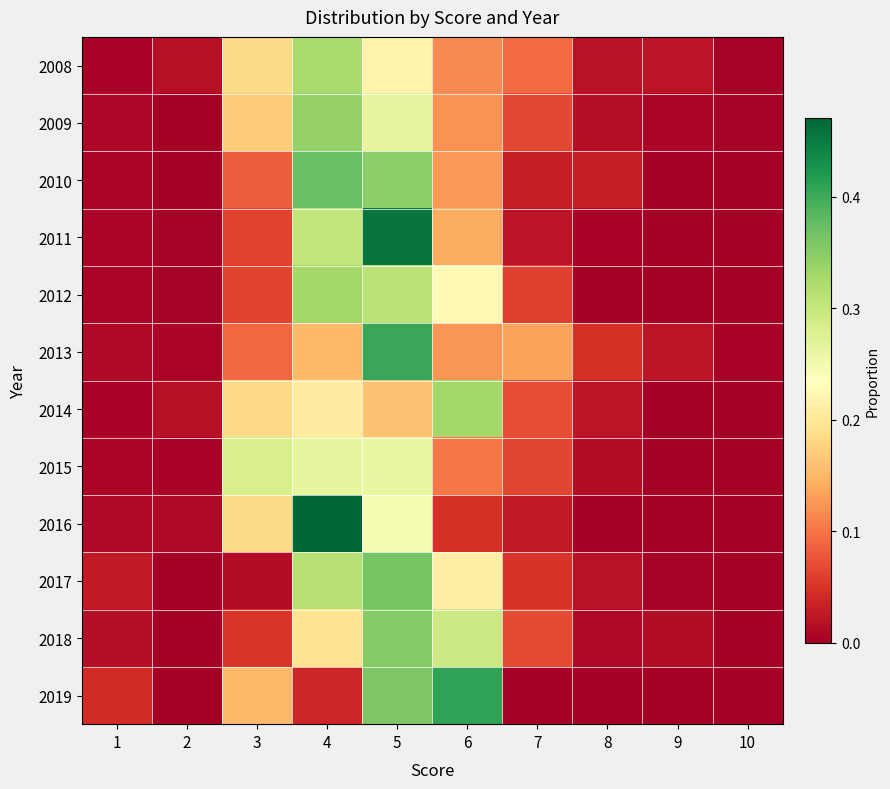

Reading right to left, list all the values displayed in this chart.

2008: 10=0.0	9=0.0	8=0.0	7=0.1	6=0.1	5=0.2	4=0.3	3=0.2	2=0.0	1=0.0
2009: 10=0.0	9=0.0	8=0.0	7=0.1	6=0.1	5=0.3	4=0.3	3=0.2	2=0.0	1=0.0
2010: 10=0.0	9=0.0	8=0.0	7=0.0	6=0.1	5=0.3	4=0.4	3=0.1	2=0.0	1=0.0
2011: 10=0.0	9=0.0	8=0.0	7=0.0	6=0.1	5=0.5	4=0.3	3=0.1	2=0.0	1=0.0
2012: 10=0.0	9=0.0	8=0.0	7=0.1	6=0.2	5=0.3	4=0.3	3=0.1	2=0.0	1=0.0
2013: 10=0.0	9=0.0	8=0.0	7=0.1	6=0.1	5=0.4	4=0.2	3=0.1	2=0.0	1=0.0
2014: 10=0.0	9=0.0	8=0.0	7=0.1	6=0.3	5=0.2	4=0.2	3=0.2	2=0.0	1=0.0
2015: 10=0.0	9=0.0	8=0.0	7=0.1	6=0.1	5=0.3	4=0.3	3=0.3	2=0.0	1=0.0
2016: 10=0.0	9=0.0	8=0.0	7=0.0	6=0.0	5=0.2	4=0.5	3=0.2	2=0.0	1=0.0
2017: 10=0.0	9=0.0	8=0.0	7=0.1	6=0.2	5=0.4	4=0.3	3=0.0	2=0.0	1=0.0
2018: 10=0.0	9=0.0	8=0.0	7=0.1	6=0.3	5=0.4	4=0.2	3=0.1	2=0.0	1=0.0
2019: 10=0.0	9=0.0	8=0.0	7=0.0	6=0.4	5=0.4	4=0.0	3=0.2	2=0.0	1=0.0